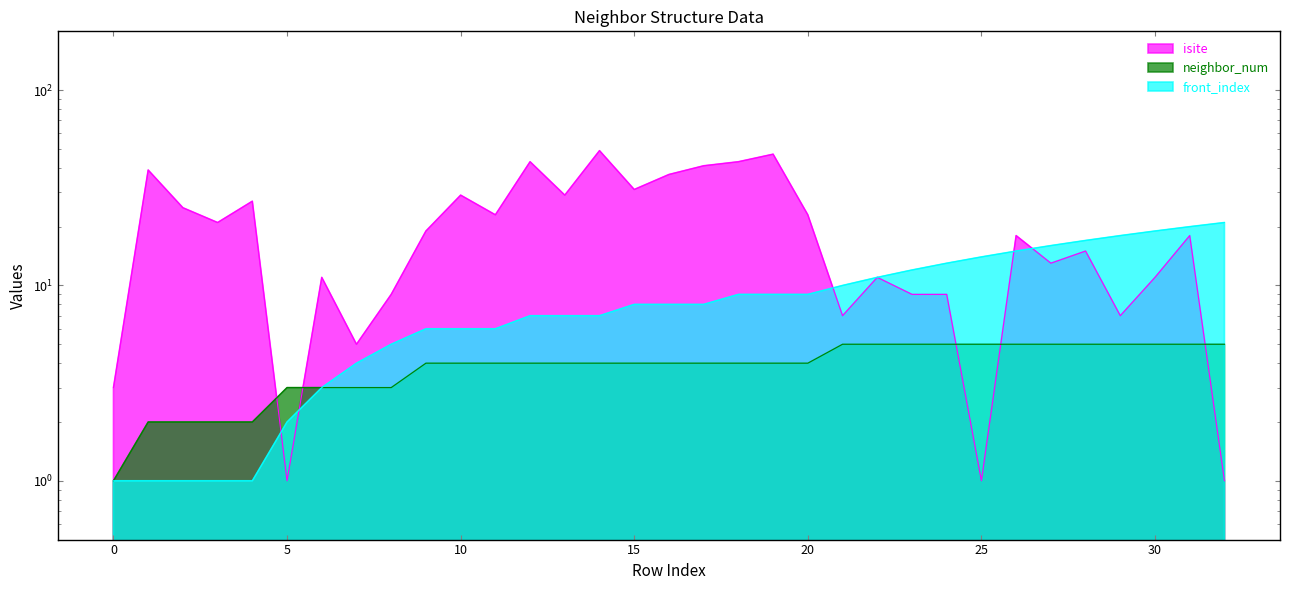

True or false: front_index has a value of 1 at 2.

True